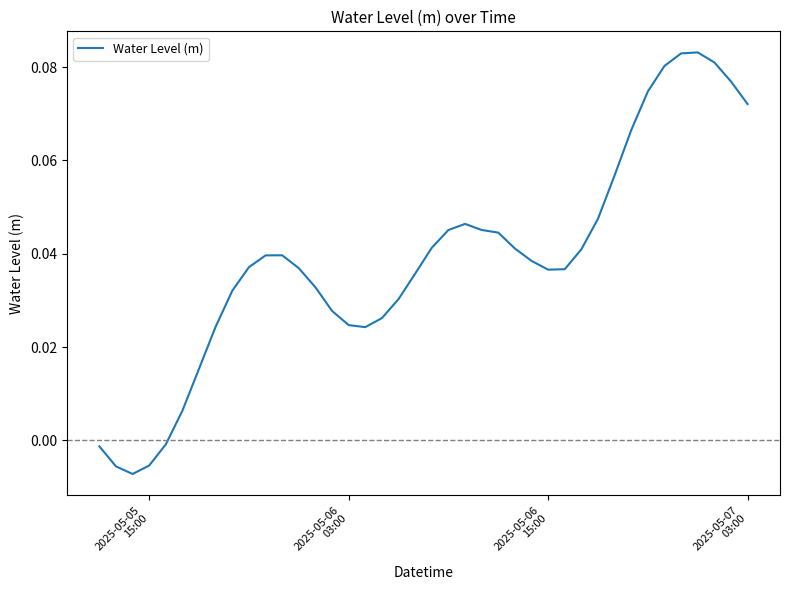

Is this an area chart (filled region under the line)?

No